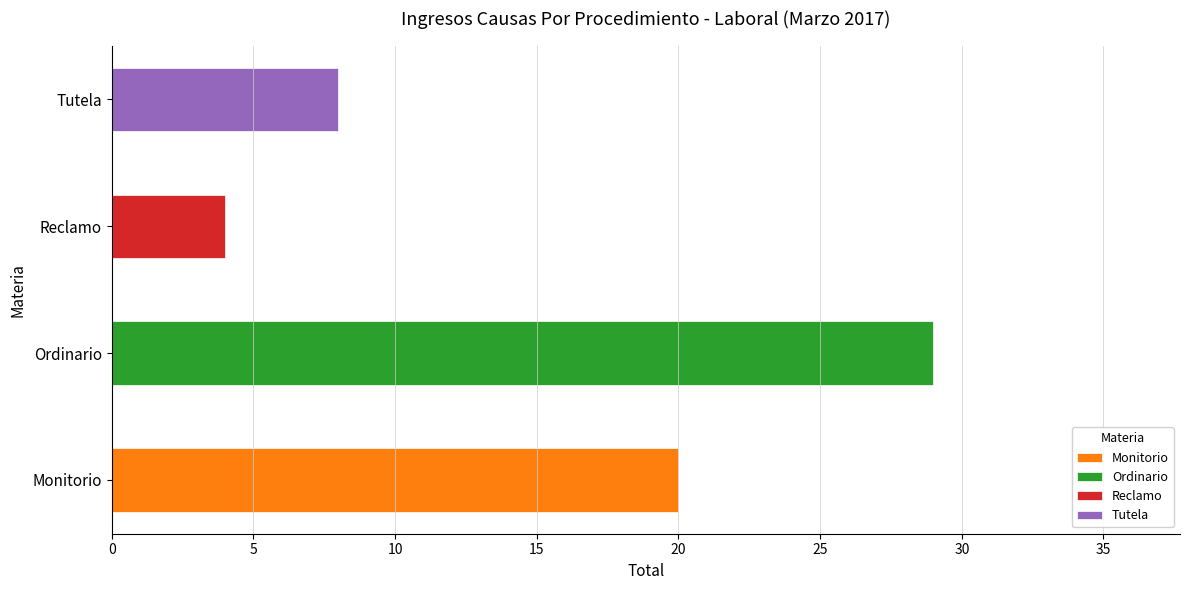

List the labels in order of value, smallest first.

Reclamo, Tutela, Monitorio, Ordinario